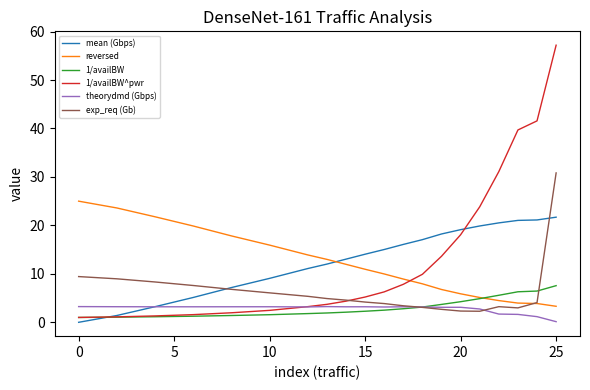

Rank the series by their maximum value, from highest to lowest.

1/availBW^pwr, exp_req (Gb), reversed, mean (Gbps), 1/availBW, theorydmd (Gbps)